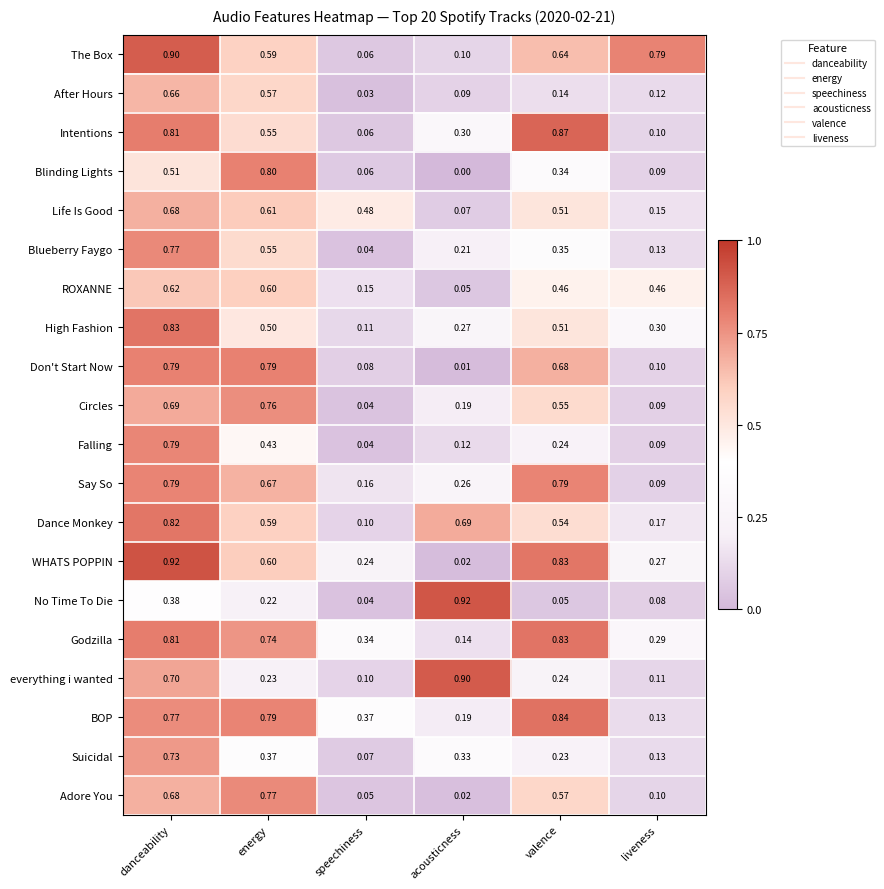

Which category has the lowest value in the Dance Monkey series?

speechiness